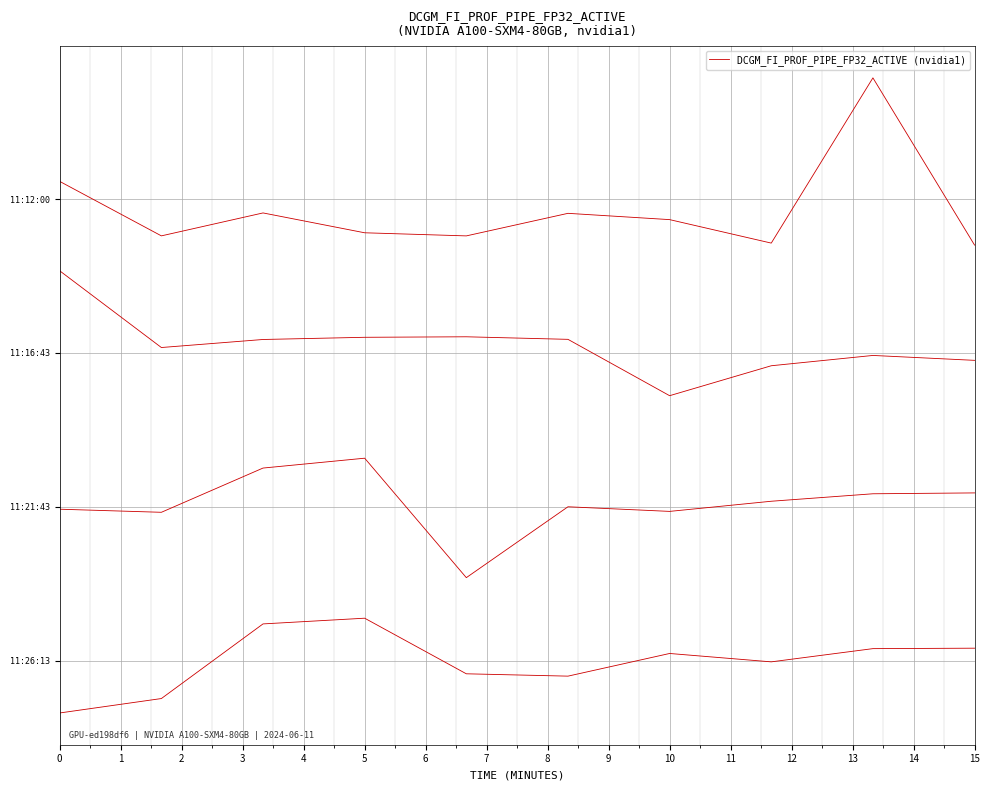

What is the maximum value shown in the chart?

0.1